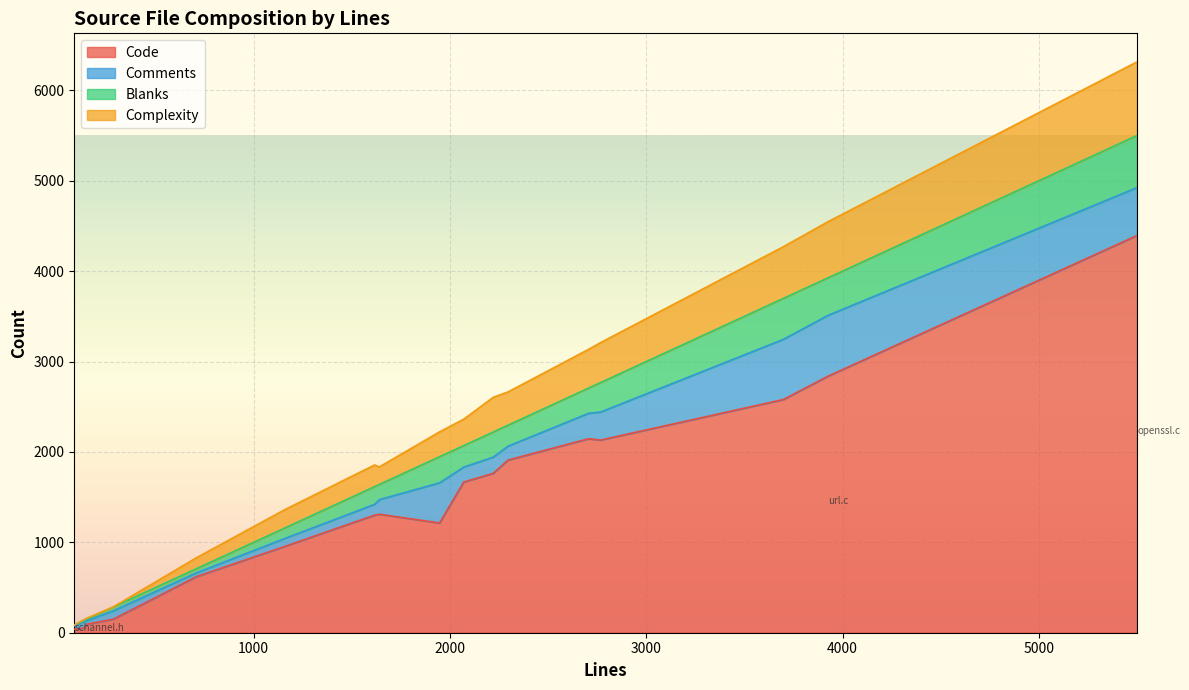

What is the spread (max minus min) of values at vtls.c?

1502